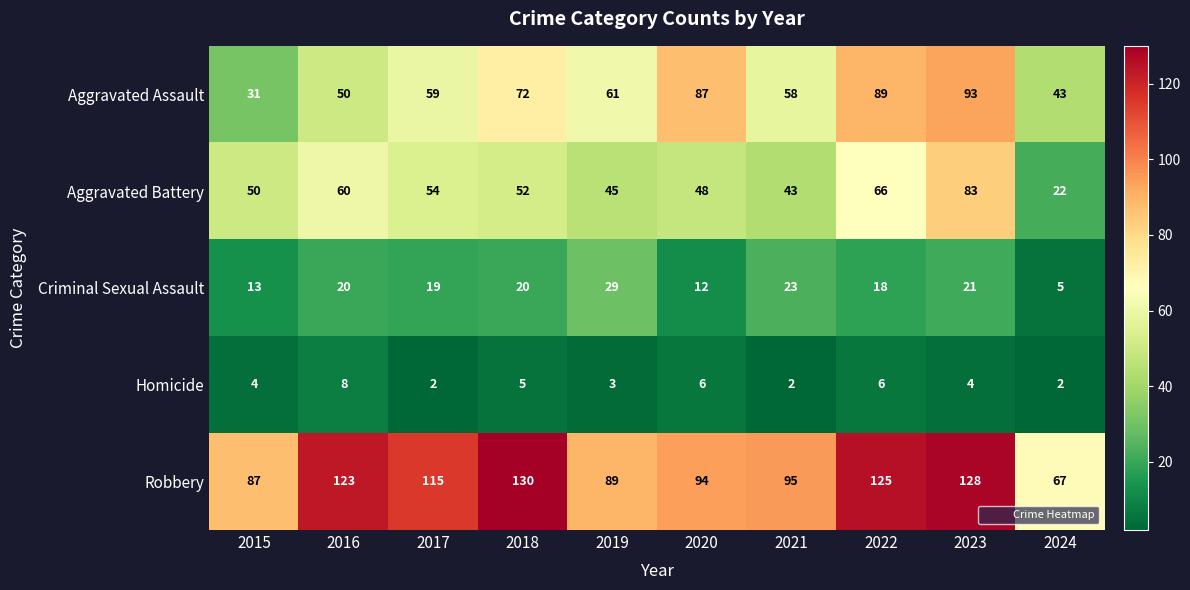

Which category has the highest value across all series?

2018